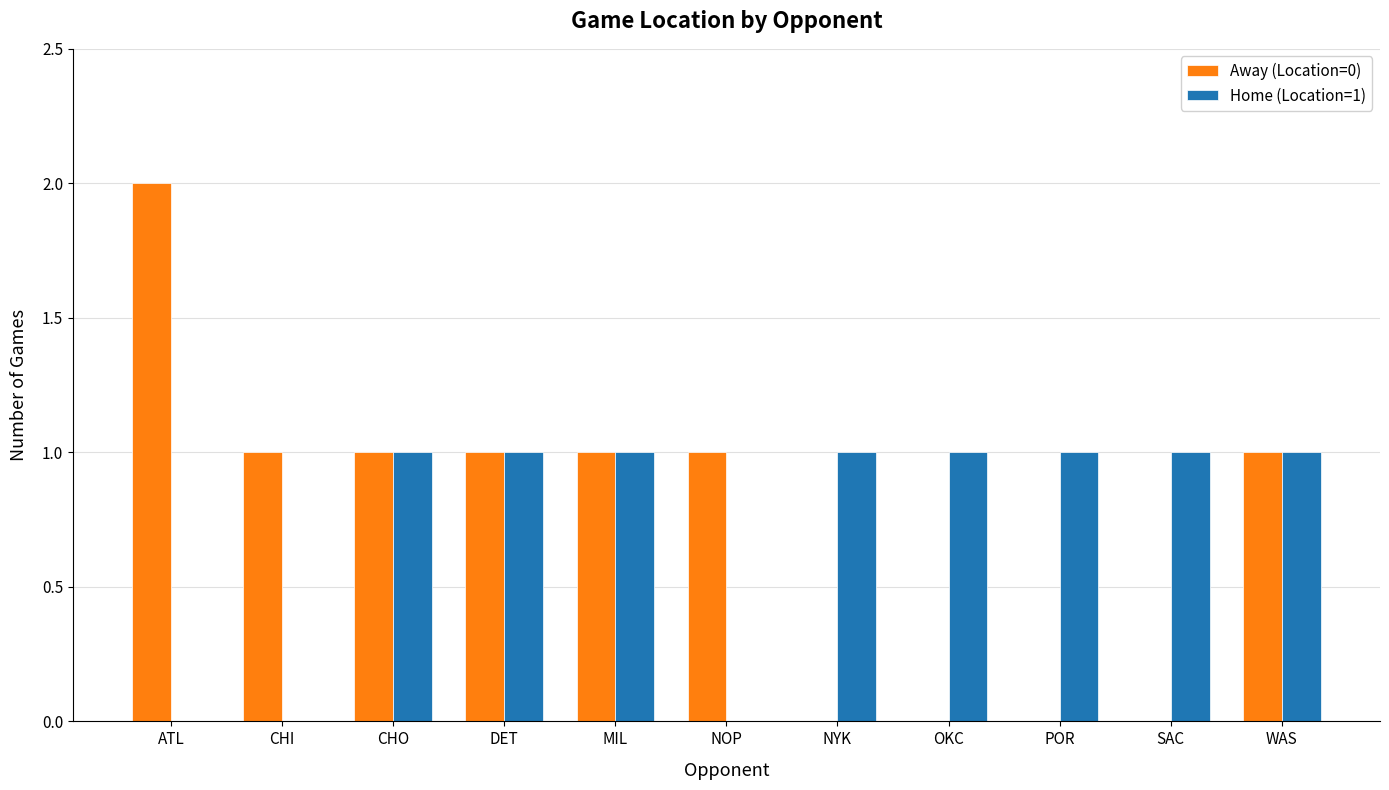

How many groups of bars are there?

11